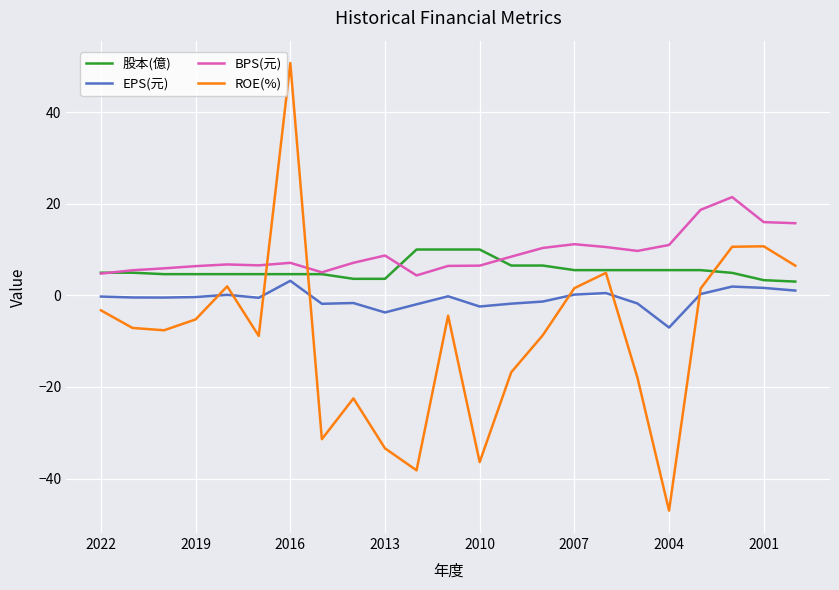

List the series in order of their peak value, highest first.

ROE(%), BPS(元), 股本(億), EPS(元)